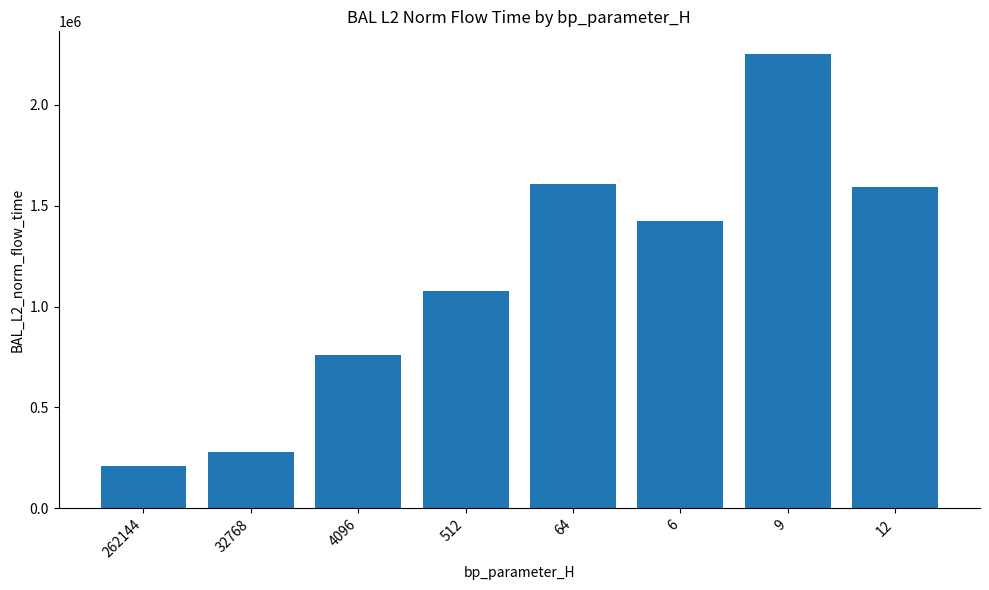

What is the label of the 2nd bar from the right?

9